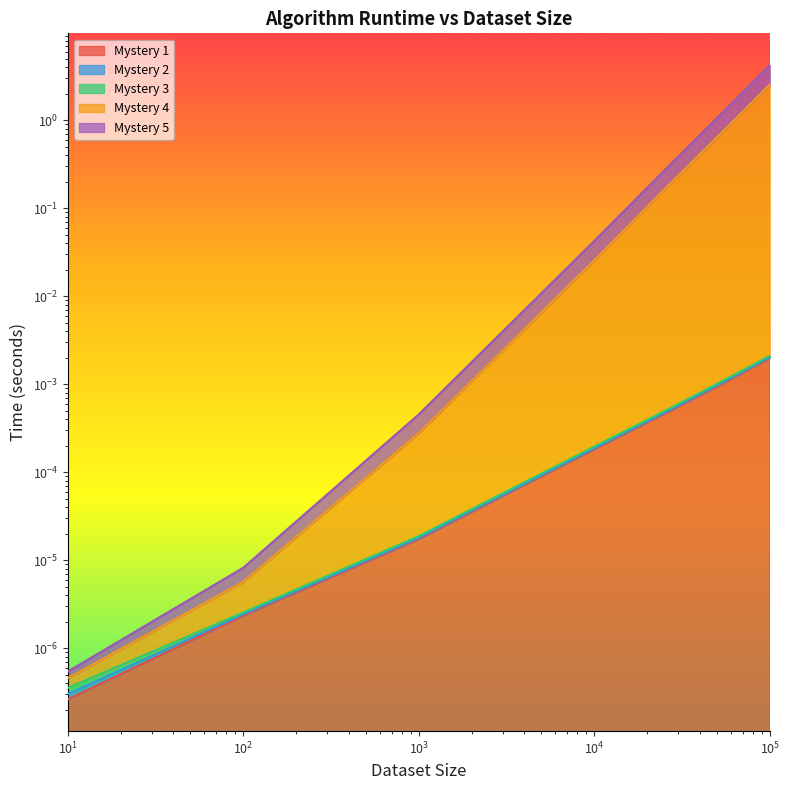

True or false: Mystery 3 and Mystery 4 cross at least once.

False